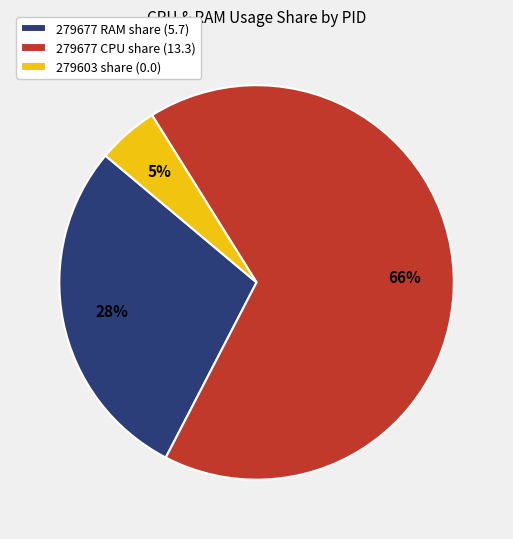

Count the number of slices in the pie.

3